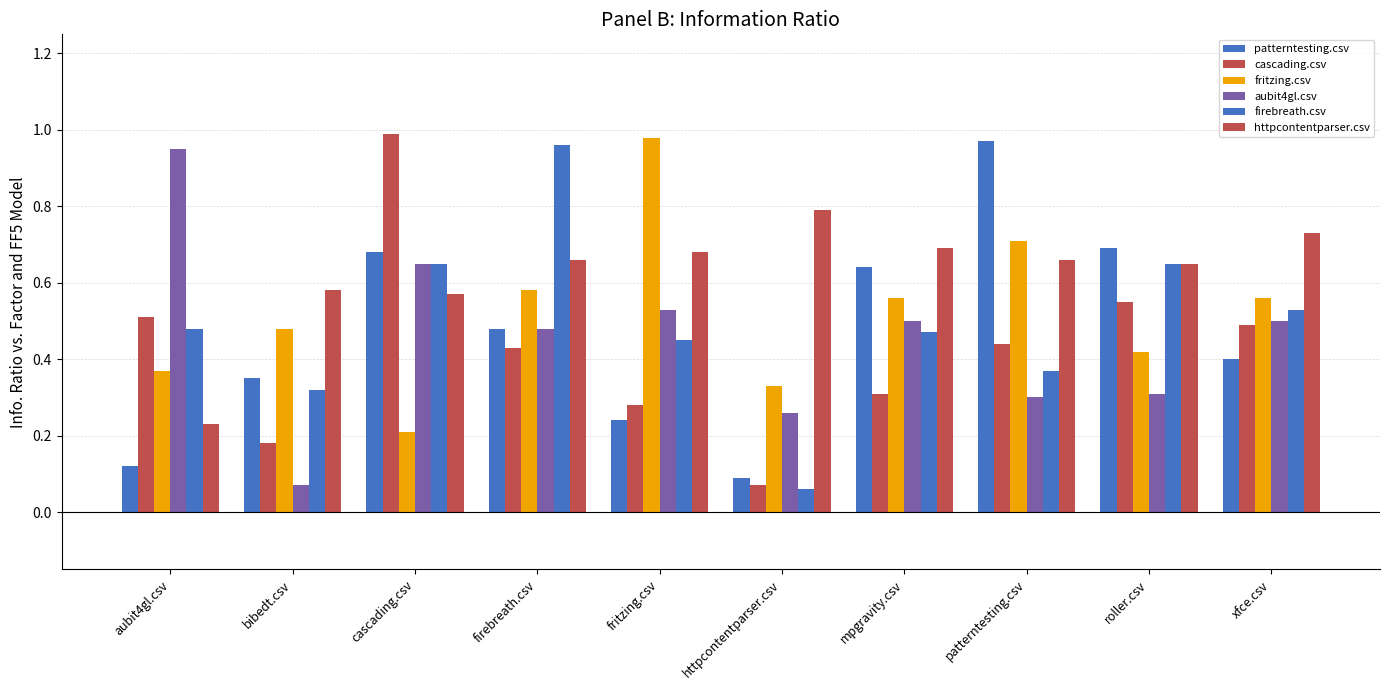

Reading left to right, transcribe all the data shown in this chart.

patterntesting.csv: aubit4gl.csv=0.1	bibedt.csv=0.3	cascading.csv=0.7	firebreath.csv=0.5	fritzing.csv=0.2	httpcontentparser.csv=0.1	mpgravity.csv=0.6	patterntesting.csv=1.0	roller.csv=0.7	xfce.csv=0.4
cascading.csv: aubit4gl.csv=0.5	bibedt.csv=0.2	cascading.csv=1.0	firebreath.csv=0.4	fritzing.csv=0.3	httpcontentparser.csv=0.1	mpgravity.csv=0.3	patterntesting.csv=0.4	roller.csv=0.6	xfce.csv=0.5
fritzing.csv: aubit4gl.csv=0.4	bibedt.csv=0.5	cascading.csv=0.2	firebreath.csv=0.6	fritzing.csv=1.0	httpcontentparser.csv=0.3	mpgravity.csv=0.6	patterntesting.csv=0.7	roller.csv=0.4	xfce.csv=0.6
aubit4gl.csv: aubit4gl.csv=0.9	bibedt.csv=0.1	cascading.csv=0.7	firebreath.csv=0.5	fritzing.csv=0.5	httpcontentparser.csv=0.3	mpgravity.csv=0.5	patterntesting.csv=0.3	roller.csv=0.3	xfce.csv=0.5
firebreath.csv: aubit4gl.csv=0.5	bibedt.csv=0.3	cascading.csv=0.7	firebreath.csv=1.0	fritzing.csv=0.5	httpcontentparser.csv=0.1	mpgravity.csv=0.5	patterntesting.csv=0.4	roller.csv=0.7	xfce.csv=0.5
httpcontentparser.csv: aubit4gl.csv=0.2	bibedt.csv=0.6	cascading.csv=0.6	firebreath.csv=0.7	fritzing.csv=0.7	httpcontentparser.csv=0.8	mpgravity.csv=0.7	patterntesting.csv=0.7	roller.csv=0.7	xfce.csv=0.7